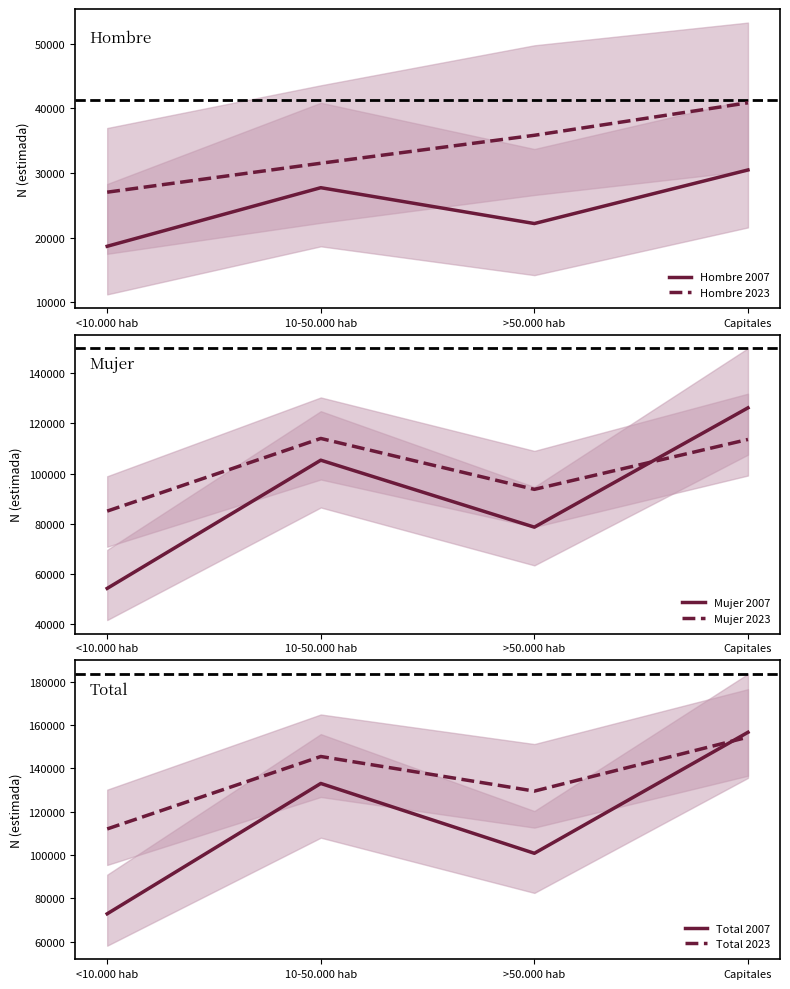

What position from the right is 10-50.000 hab?

3